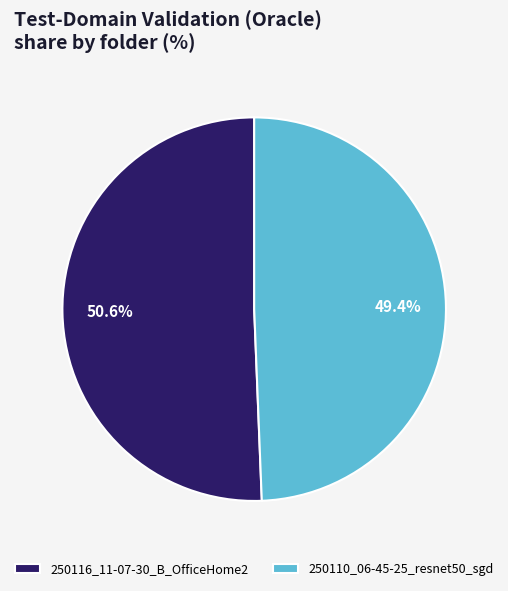

To the nearest percent, what is the difference between the 250116_11-07-30_B_OfficeHome2 and 250110_06-45-25_resnet50_sgd slice percentages?

1%